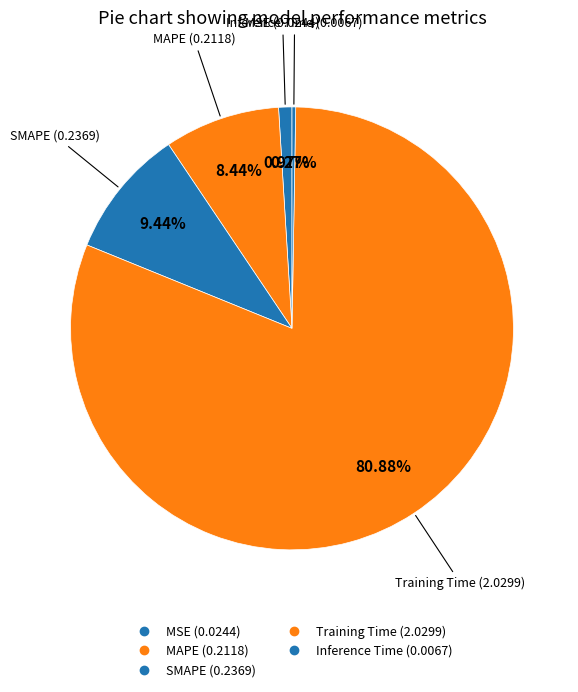

How many segments does this pie chart have?

5